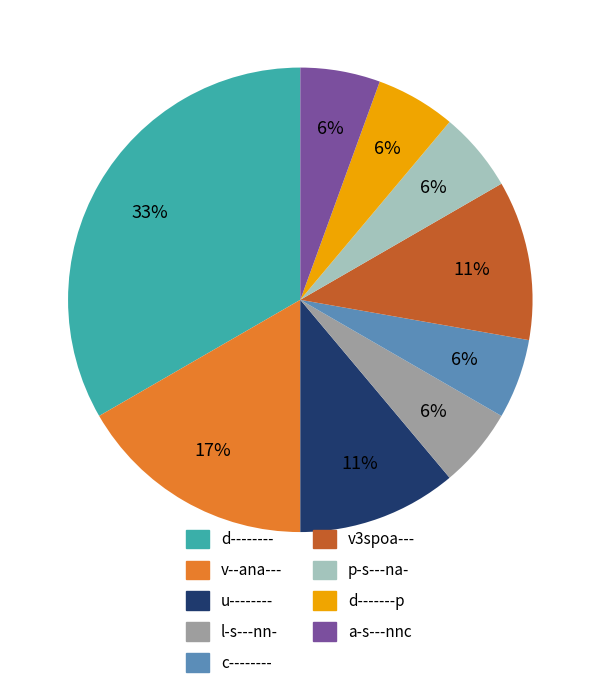

To the nearest percent, what is the difference between the v--ana--- and v3spoa--- slice percentages?

6%